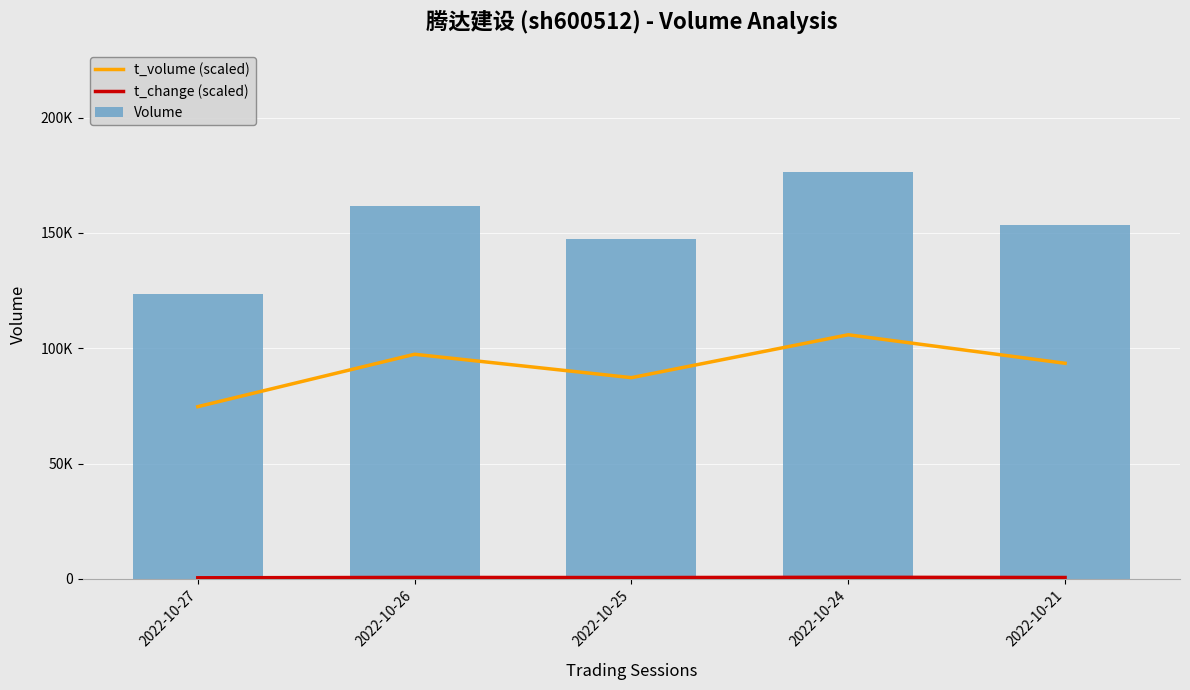

How many data points in Volume are less than 153460?

2